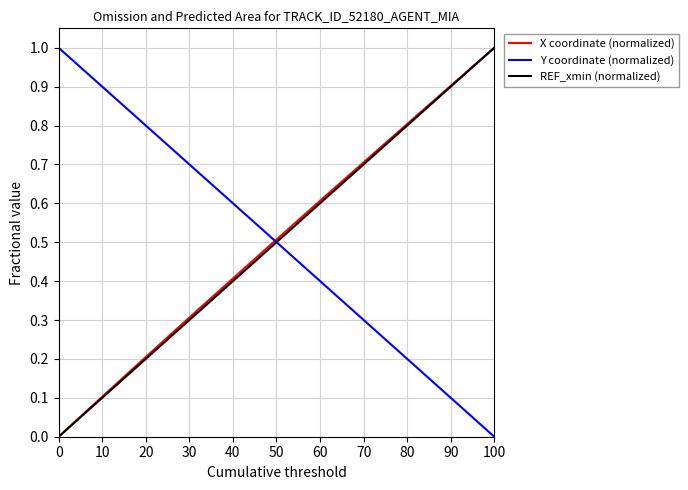

True or false: X coordinate (normalized) and REF_xmin (normalized) intersect in this chart.

False